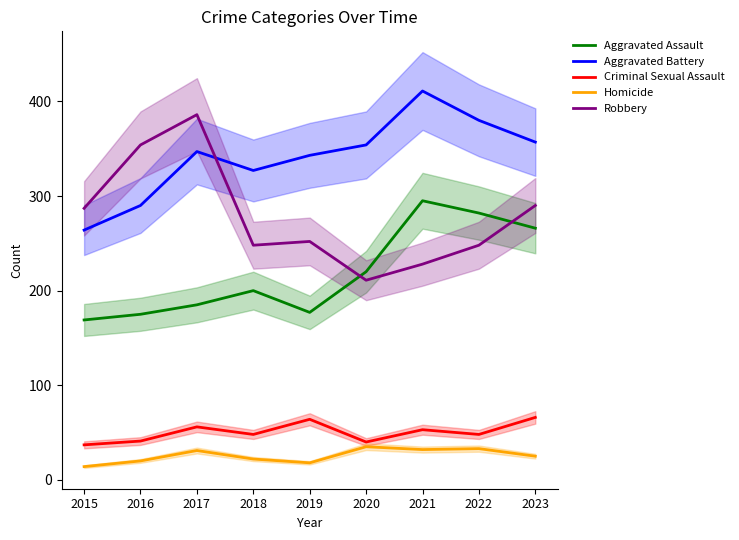

True or false: Aggravated Assault and Aggravated Battery cross at least once.

False